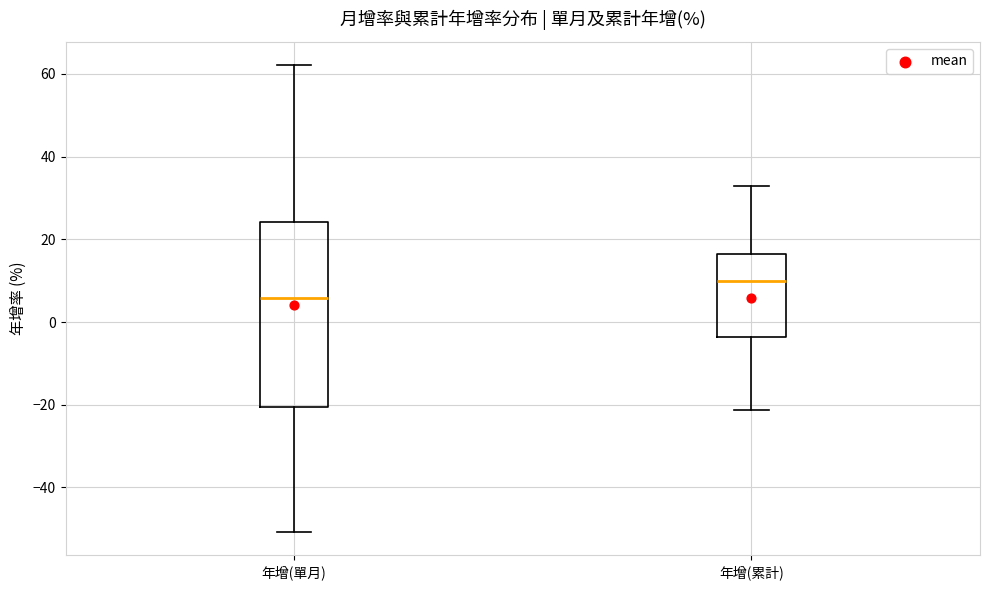

Which box has the lowest median line?

年增(單月)